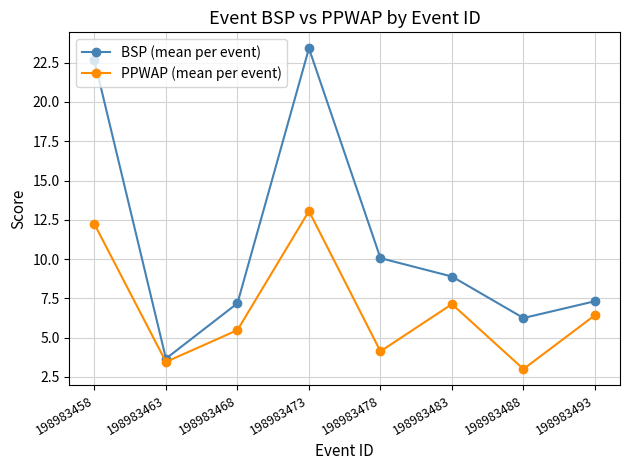

Which series has the widest spread of values?

BSP (mean per event)